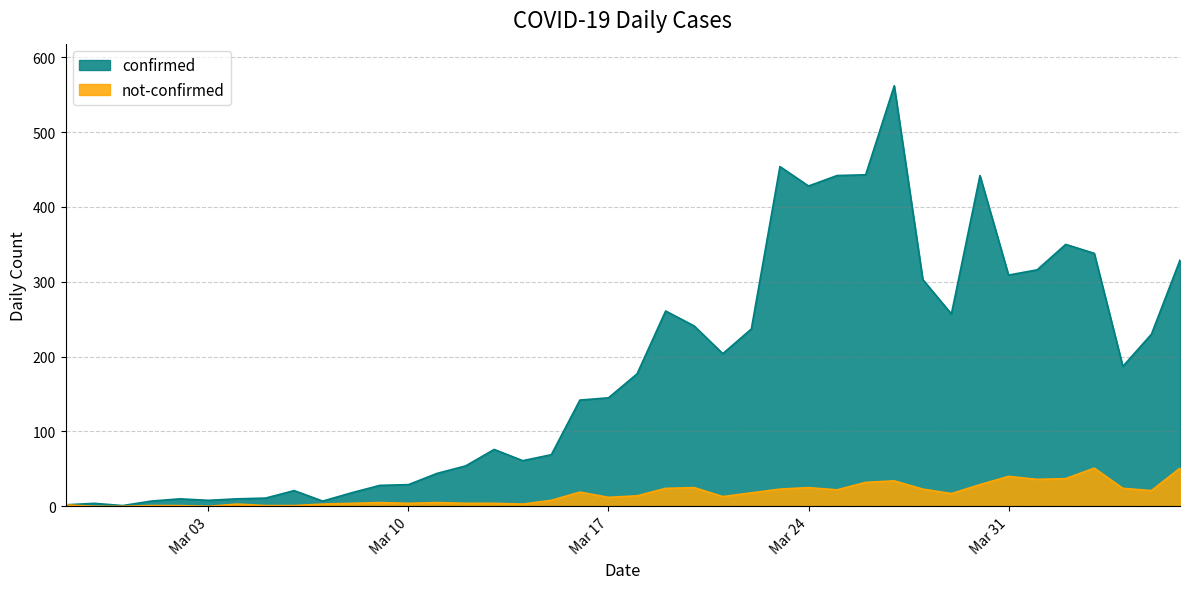

What is the spread (max minus min) of values at 2020-03-12?

50